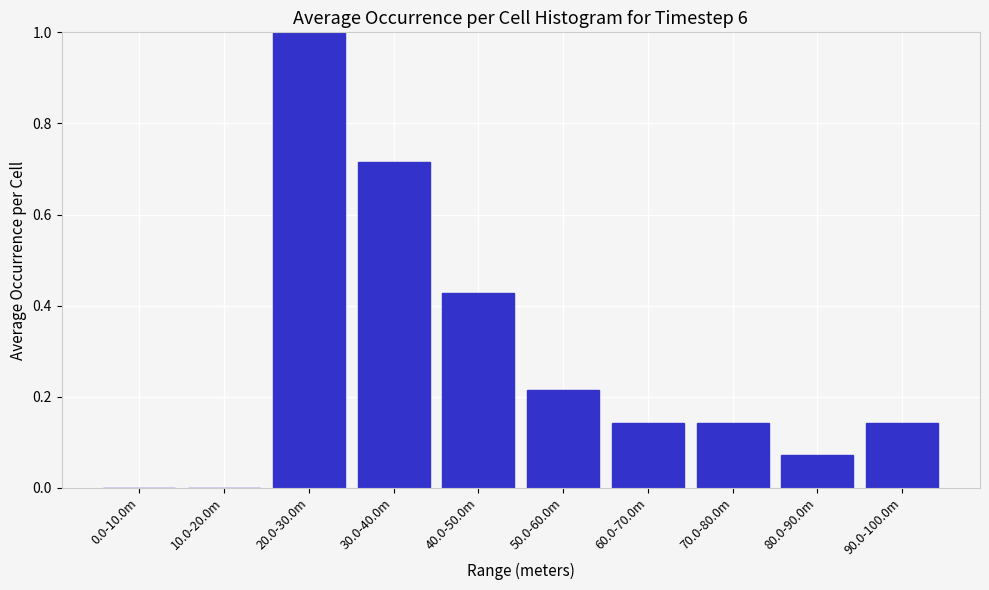

True or false: the data shows 0.0 at 10.0-20.0m.

True